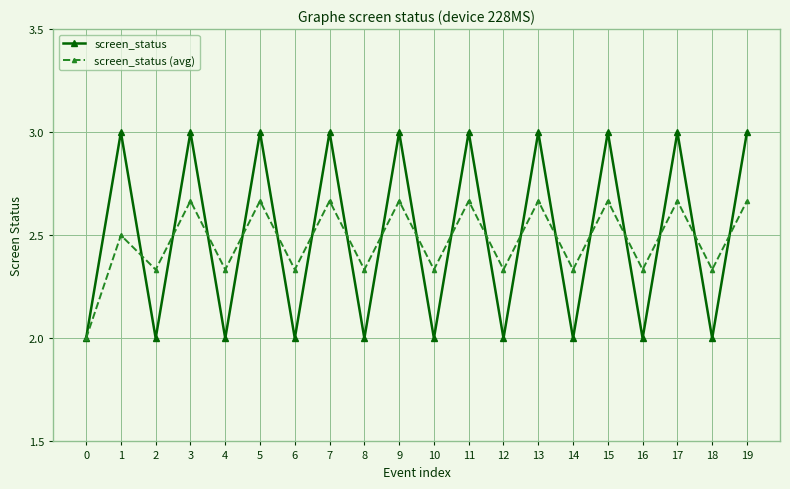

Is the value of screen_status (avg) at 15 greater than the value of screen_status at 14?

Yes